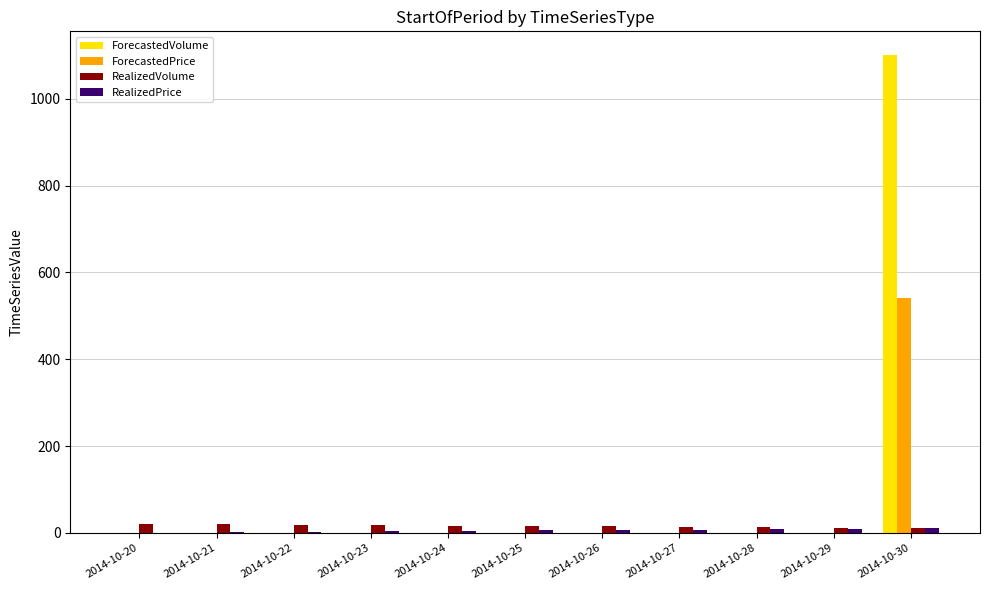

What is the greatest value displayed?

1100